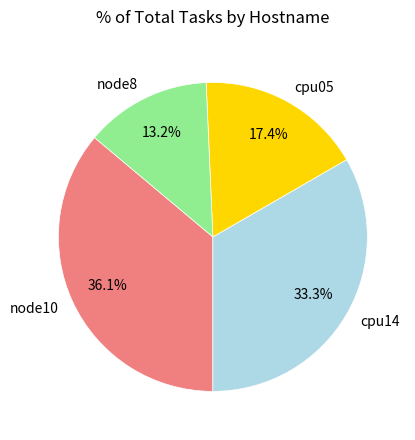

Which category has the biggest portion of the pie?

node10